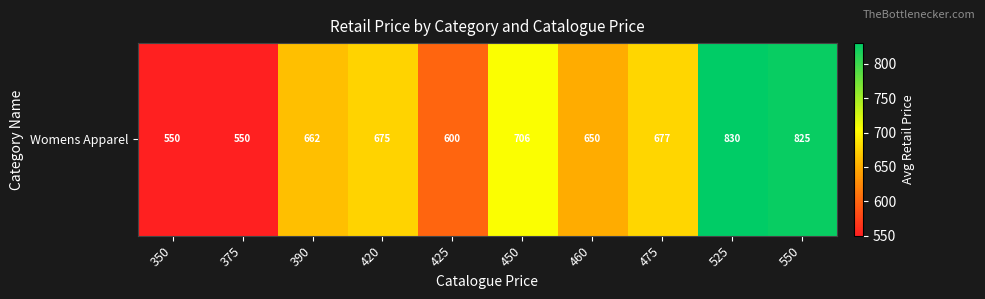

Where is the data nearest to the value 690?

475